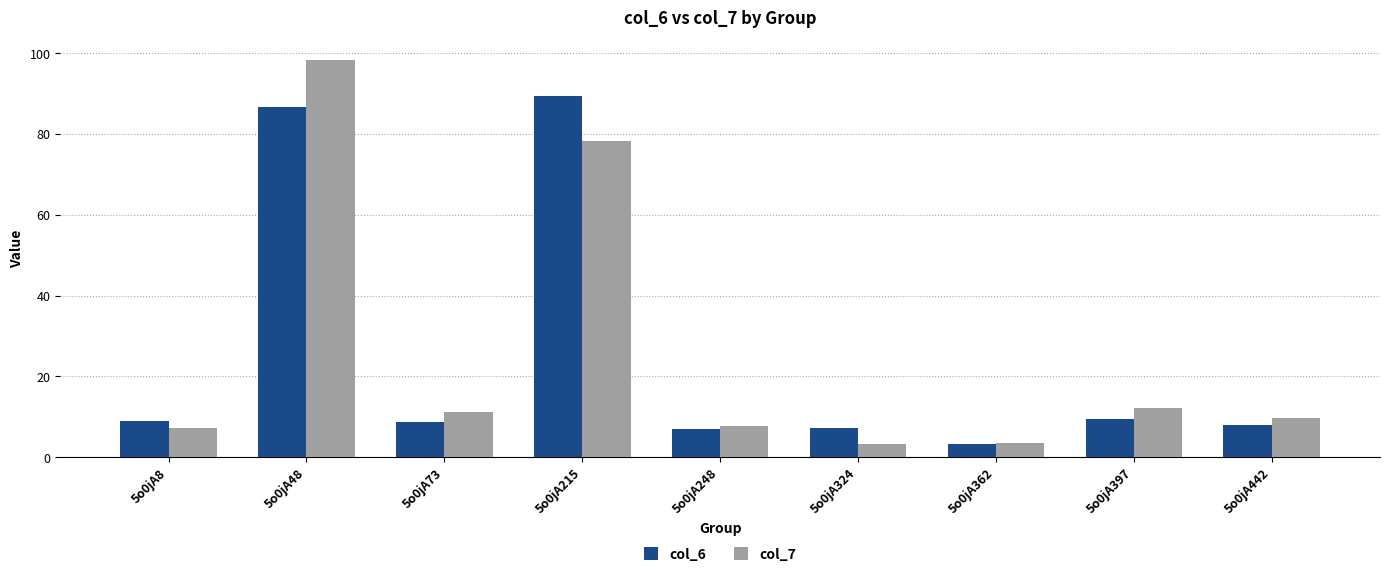

The value of col_7 at 5o0jA397 is 3.3. True or false?

False